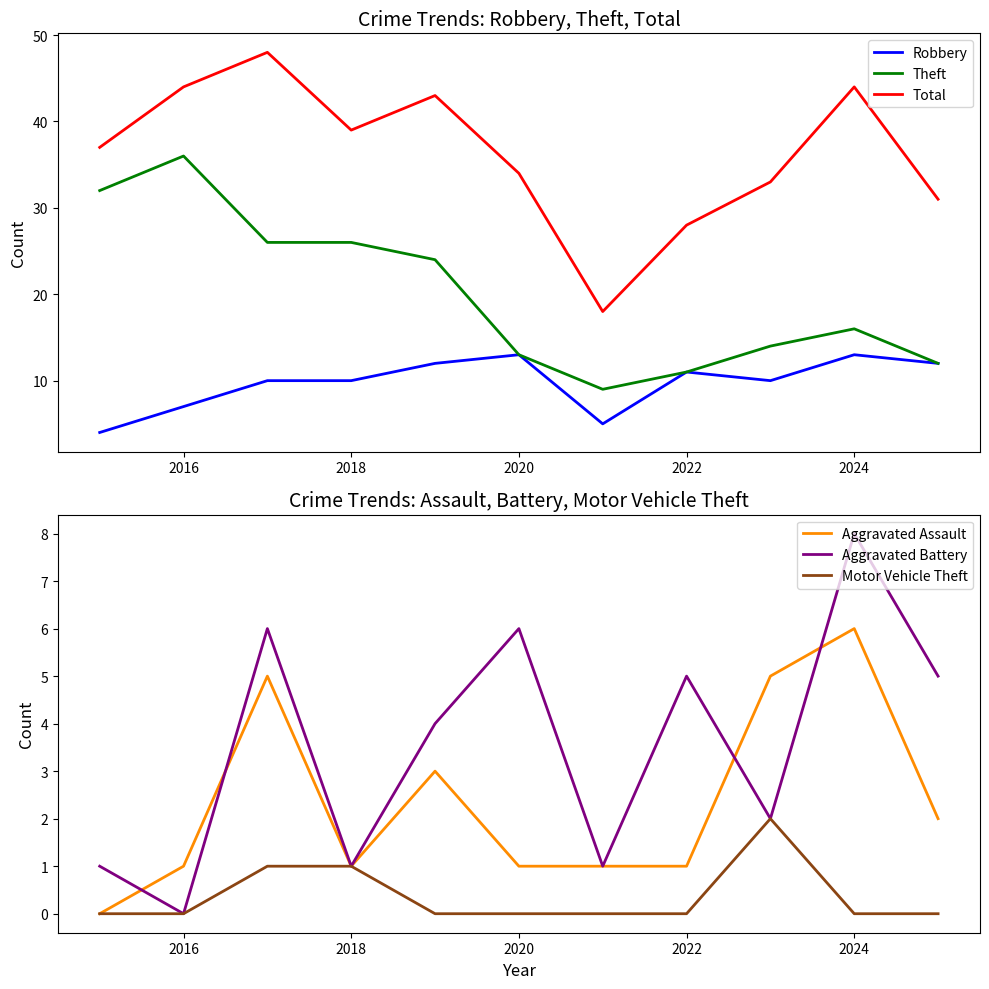

How many categories are shown in the chart?

11